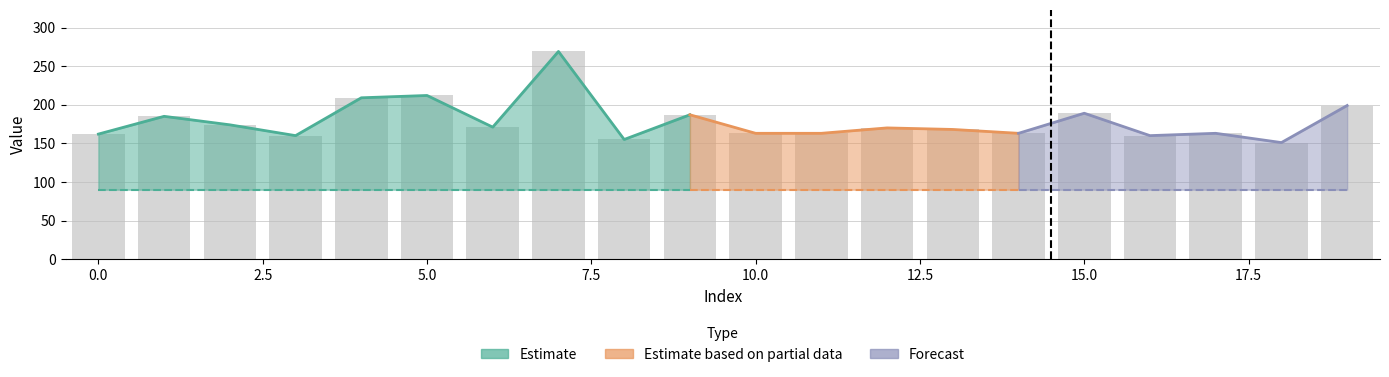

Reading left to right, extract all data points from this chart.

162	185	174	160	209	212	171	269	155	187	163	163	170	168	163	189	160	163	151	199